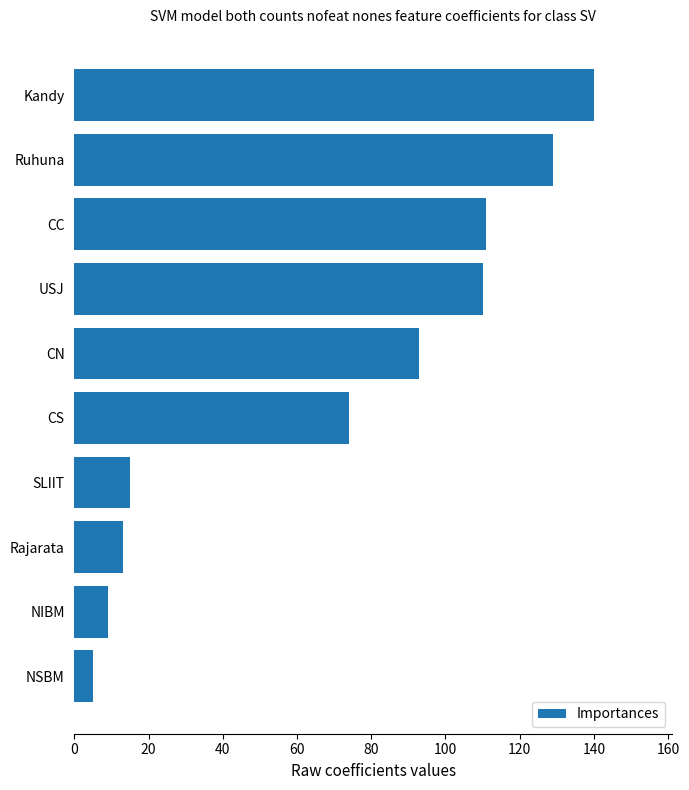

The value at Rajarata is 13. True or false?

True